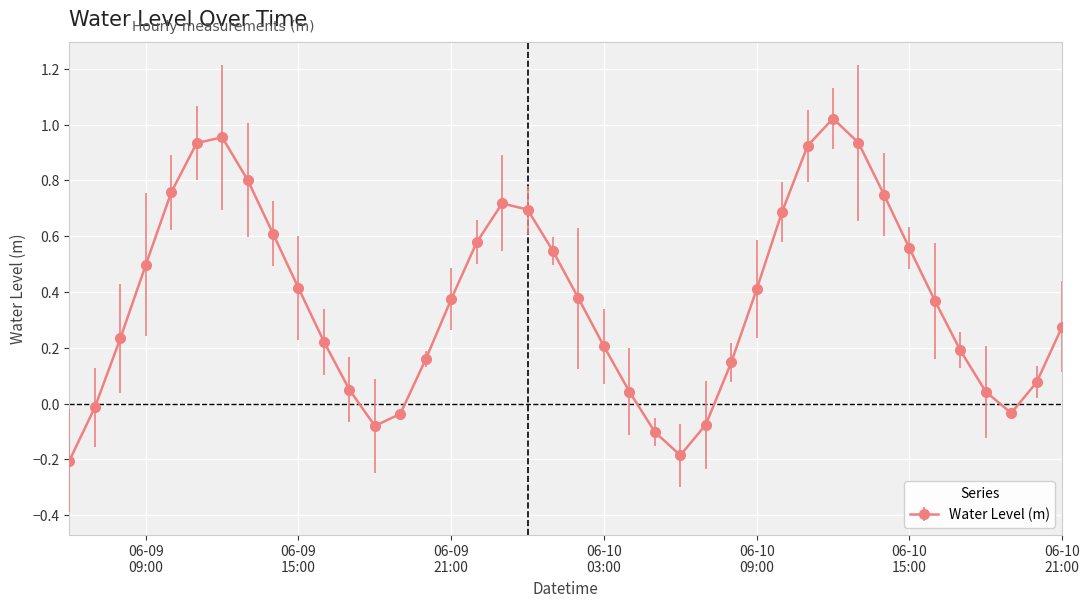

What is the sum of all values?

14.8